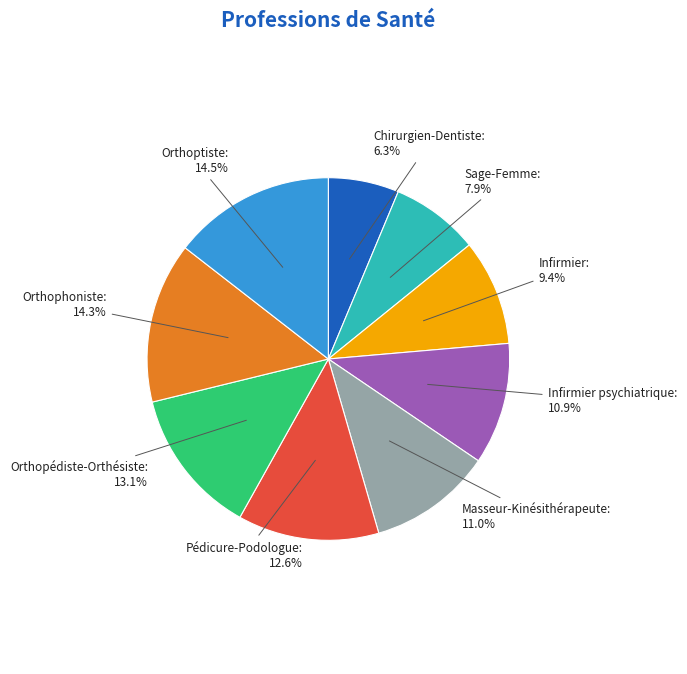

Is there a majority slice in this chart?

No